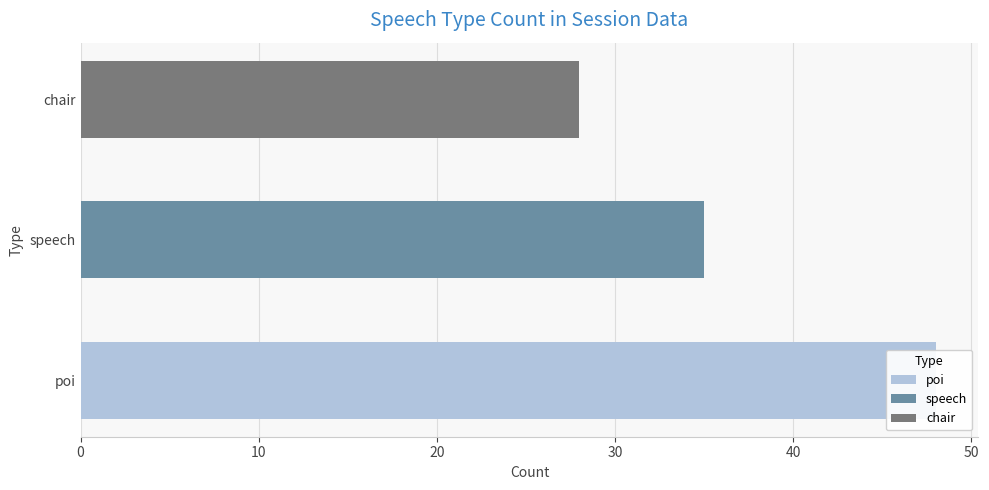

At which category does the chart reach its minimum across all series?

chair